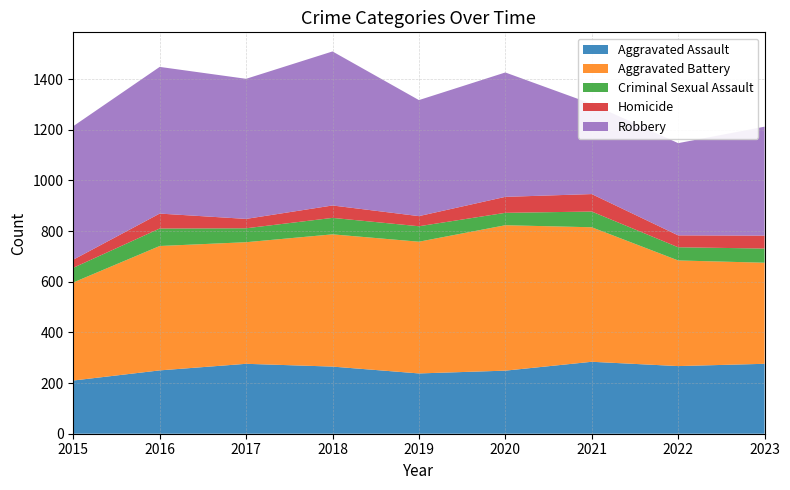

Reading left to right, extract all data points from this chart.

Aggravated Assault: 2015=210	2016=250	2017=276	2018=265	2019=238	2020=249	2021=284	2022=267	2023=276
Aggravated Battery: 2015=387	2016=491	2017=480	2018=522	2019=520	2020=574	2021=531	2022=417	2023=399
Criminal Sexual Assault: 2015=58	2016=69	2017=55	2018=65	2019=61	2020=49	2021=62	2022=52	2023=56
Homicide: 2015=32	2016=59	2017=37	2018=49	2019=40	2020=63	2021=69	2022=47	2023=51
Robbery: 2015=527	2016=579	2017=553	2018=608	2019=458	2020=491	2021=356	2022=364	2023=430